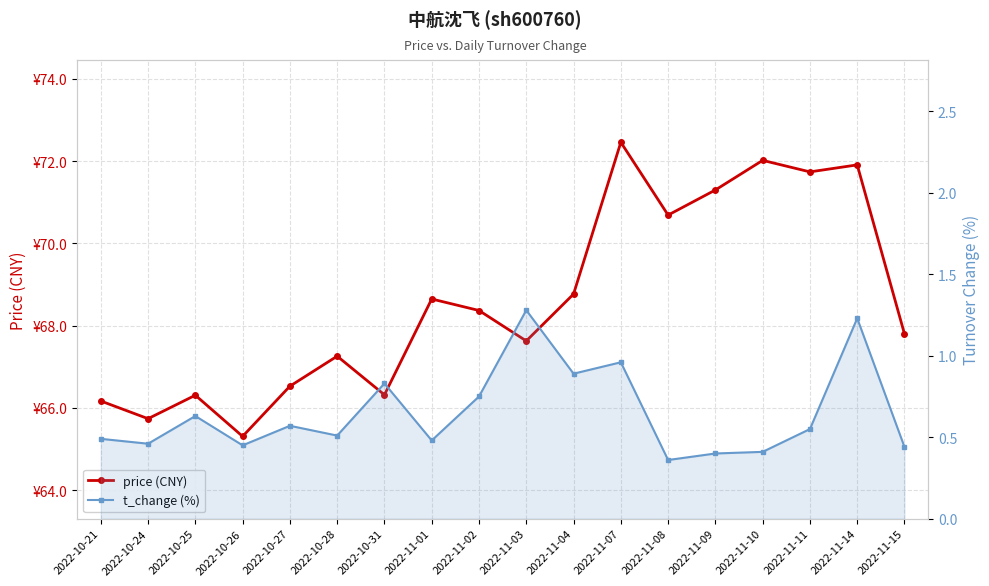

How many lines are shown in the chart?

2